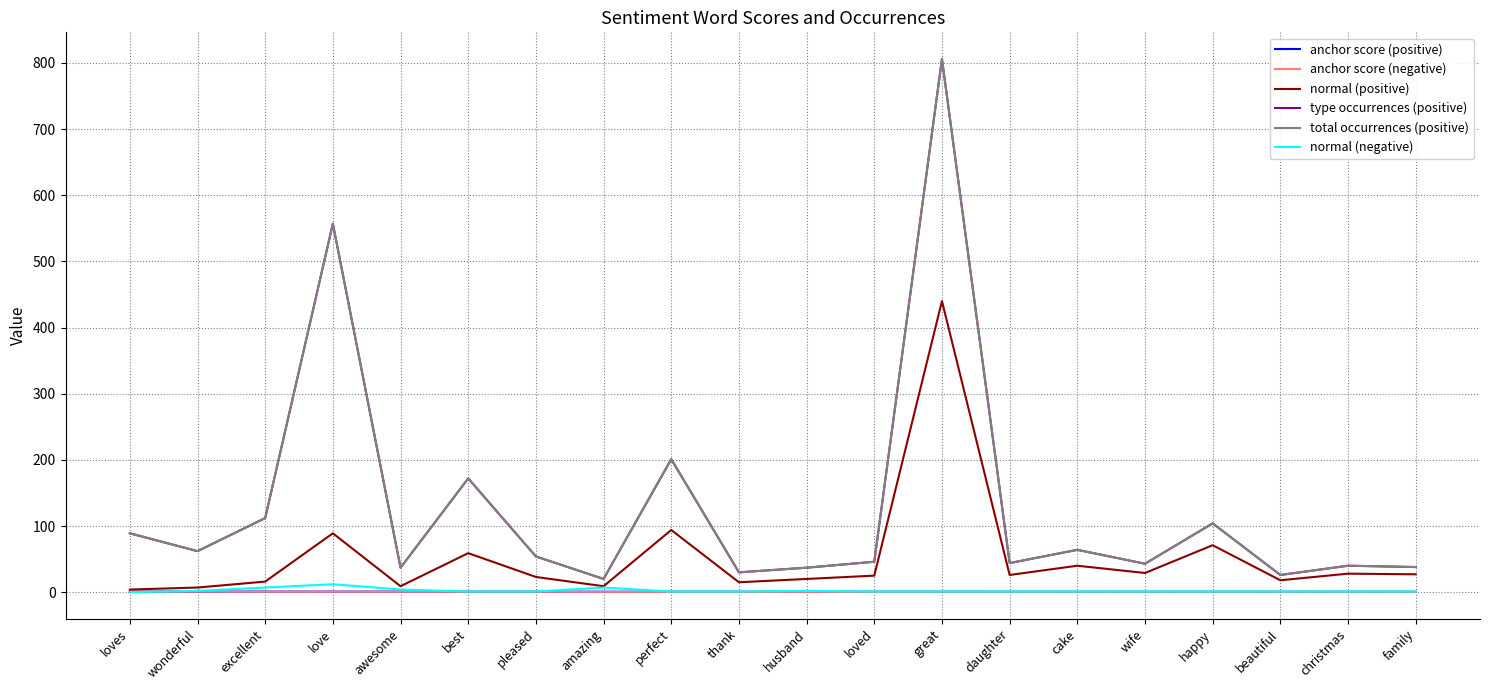

Does the chart display data point markers on the line(s)?

No